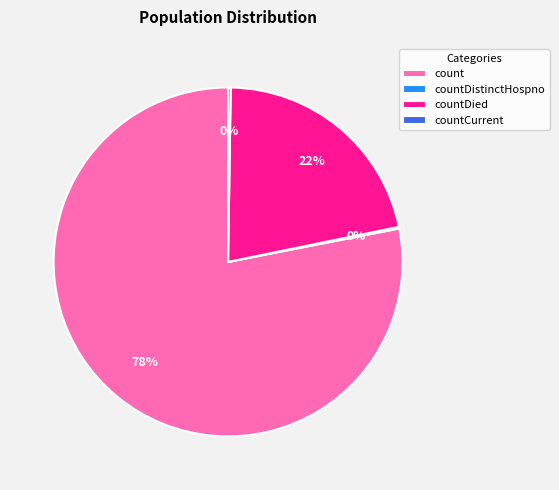

Is it true that countDied is 13% of the pie?

False